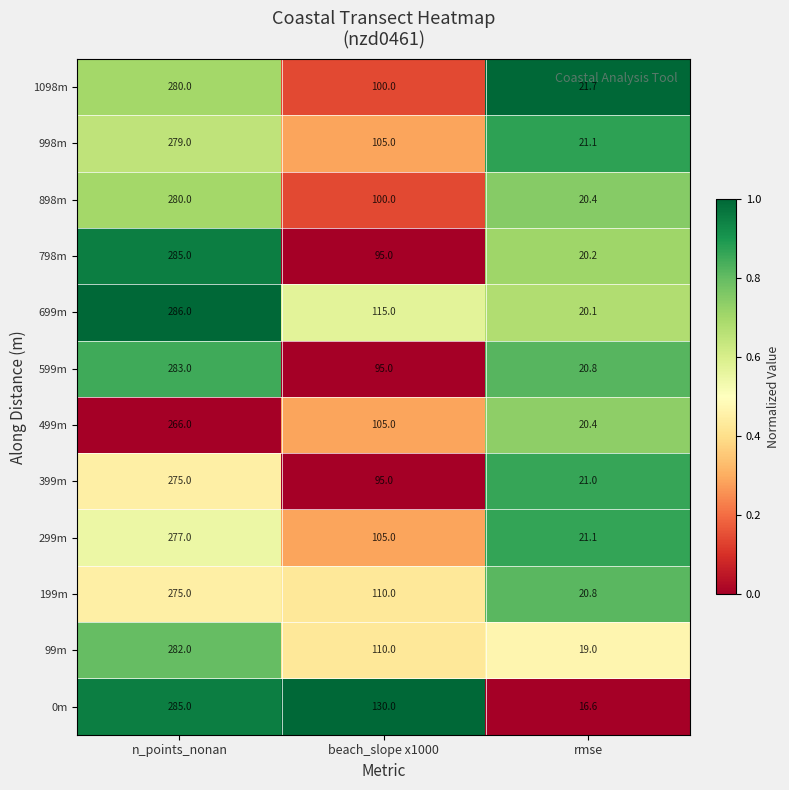

Which series changed the most between beach_slope x1000 and rmse?

0m